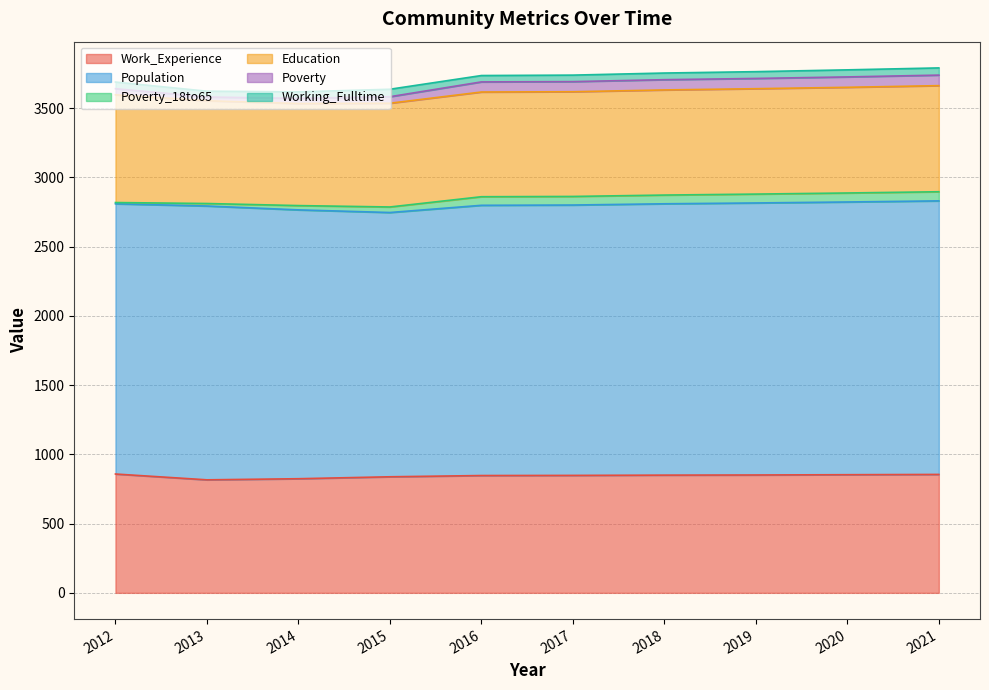

What is the total value across all series at 2021?

3790